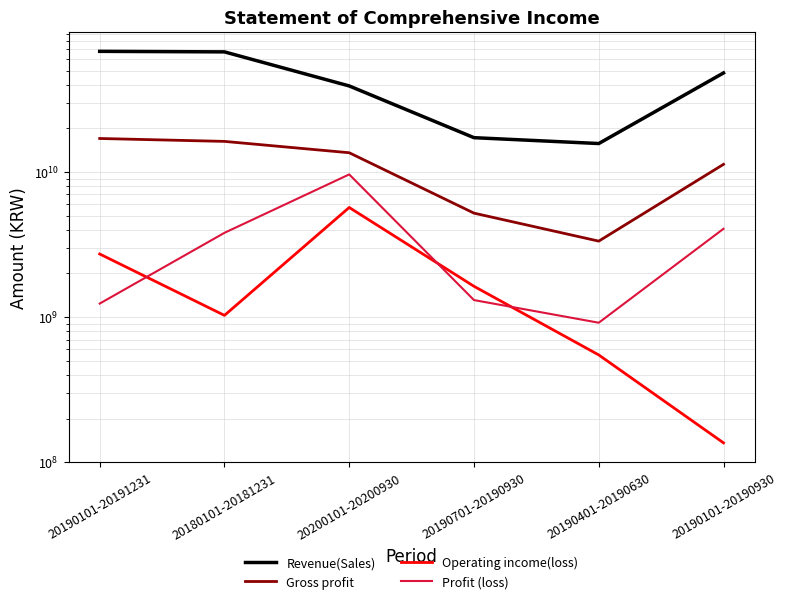

Between 20180101-20181231 and 20190101-20190930, which series saw the biggest shift?

Revenue(Sales)